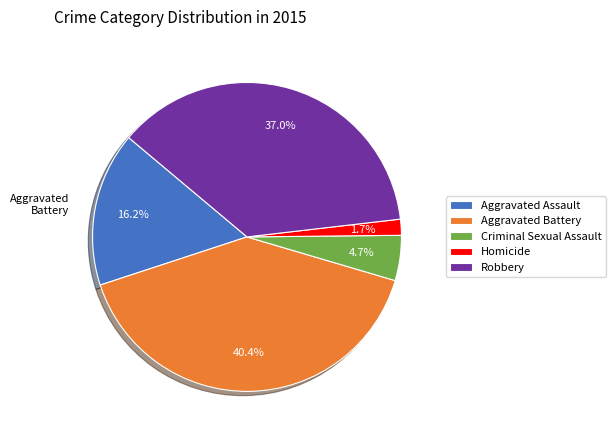

Count the number of slices in the pie.

5